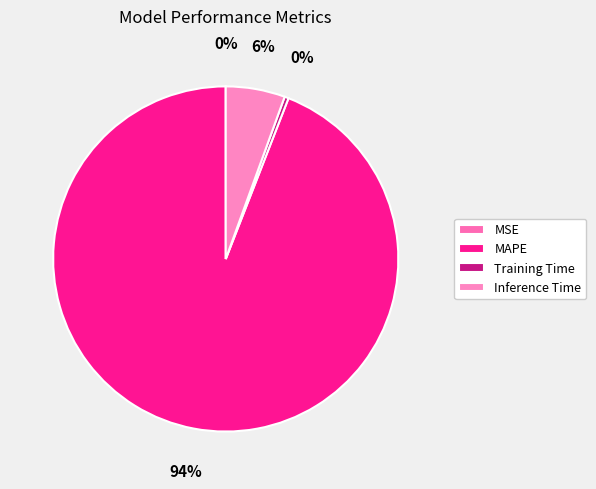

How many slices are in this pie chart?

4